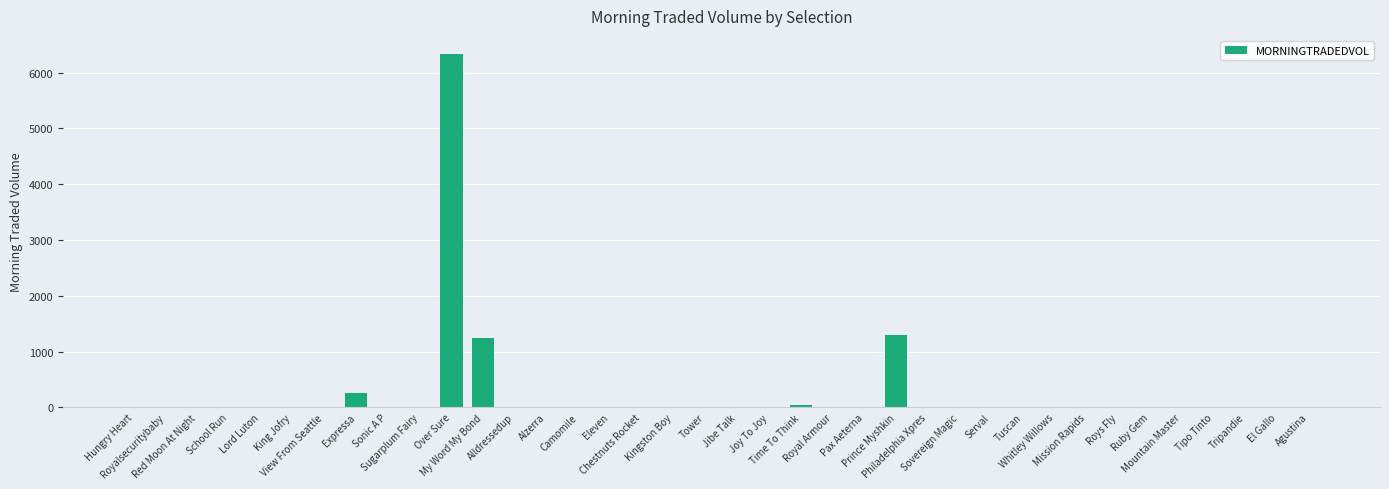

Does the chart contain stacked bars?

No